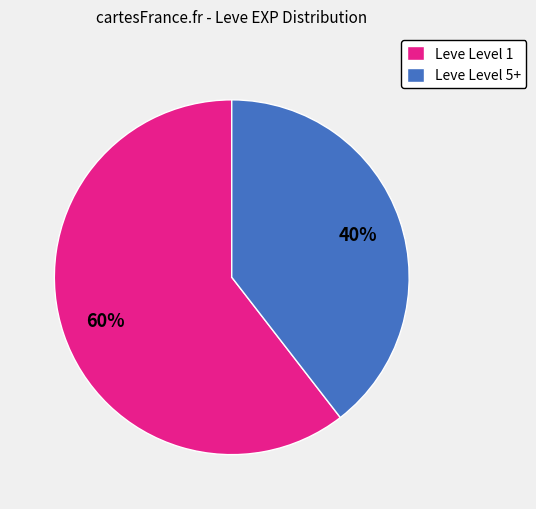

Do Leve Level 5+ and Leve Level 1 together represent more than half of the pie?

Yes